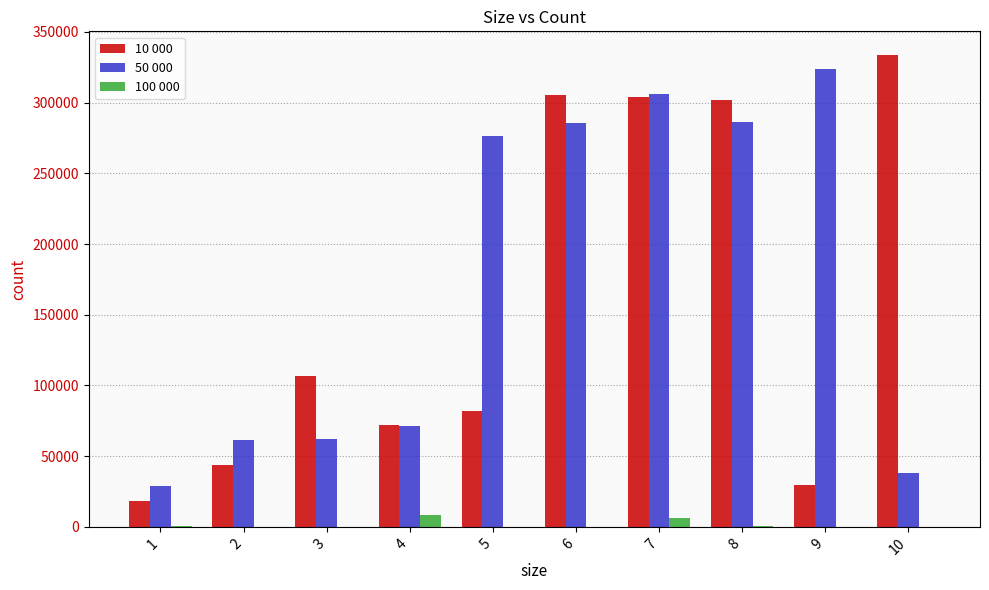

Are the bars horizontal?

No